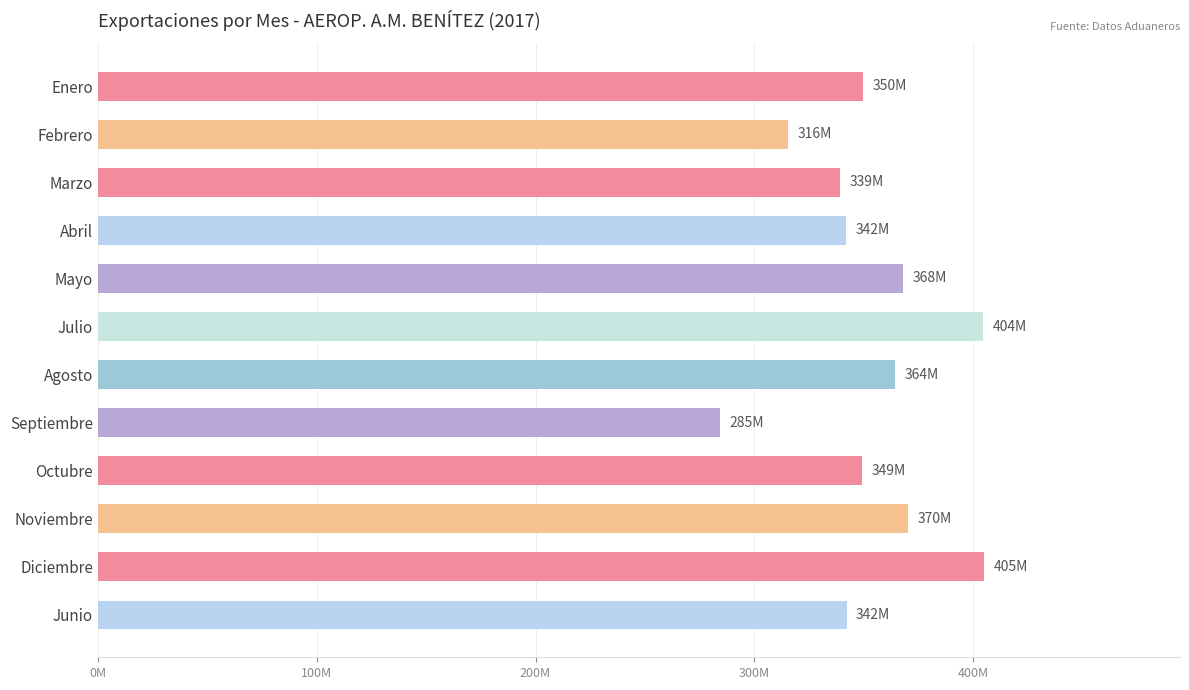

Are the bars horizontal?

Yes